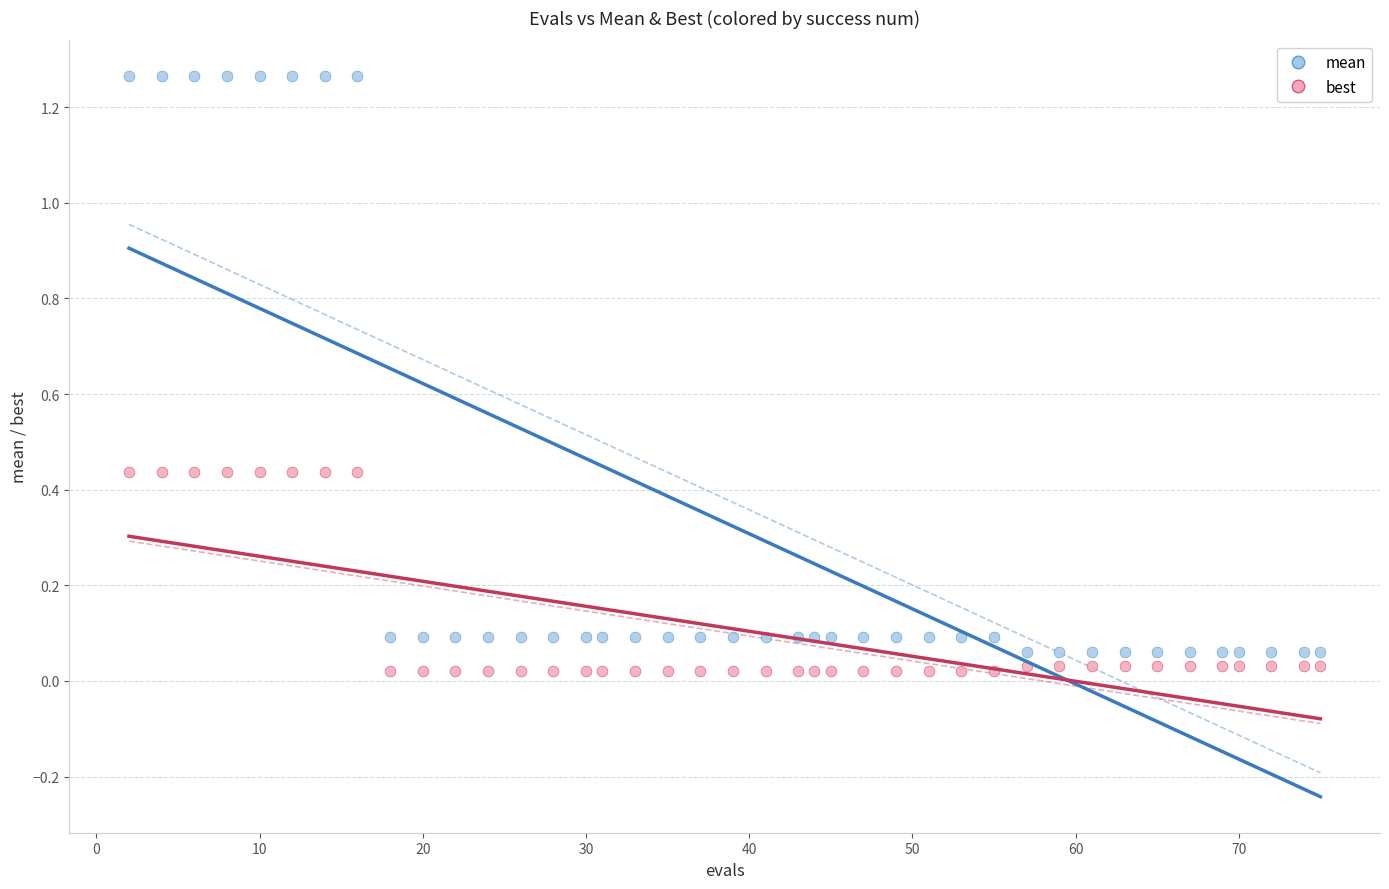

Across all data points, what is the range of Y values (max minus min)?

1.2